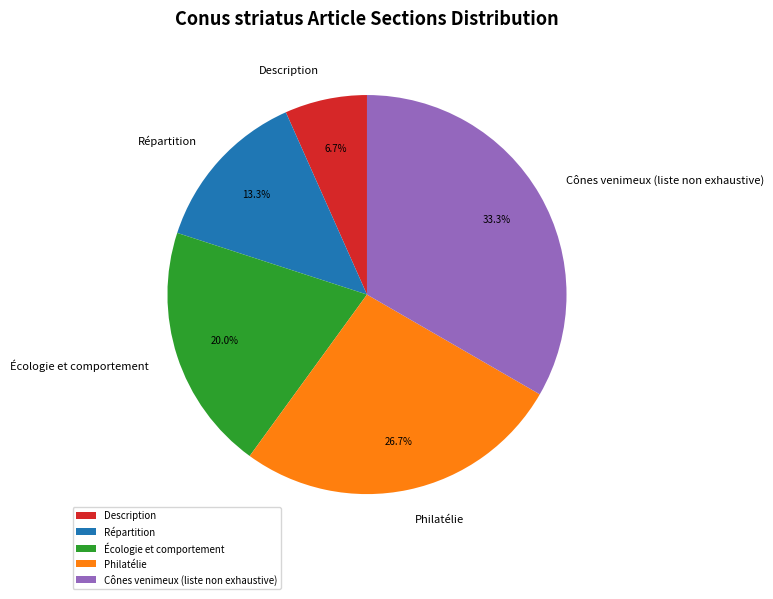

What is the ratio of the value at Répartition to the value at Cônes venimeux (liste non exhaustive)?

0.4